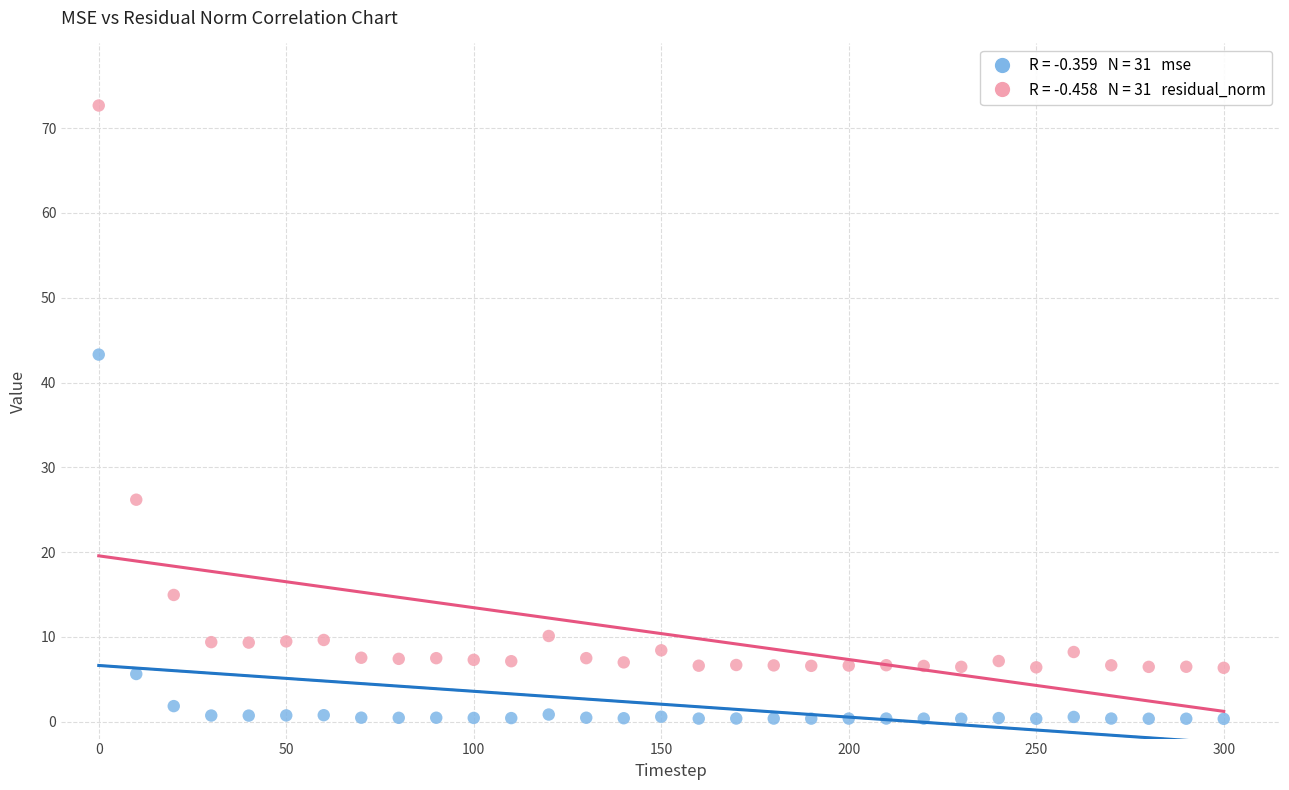

Across all series, what Y value is closest to 36?

43.3